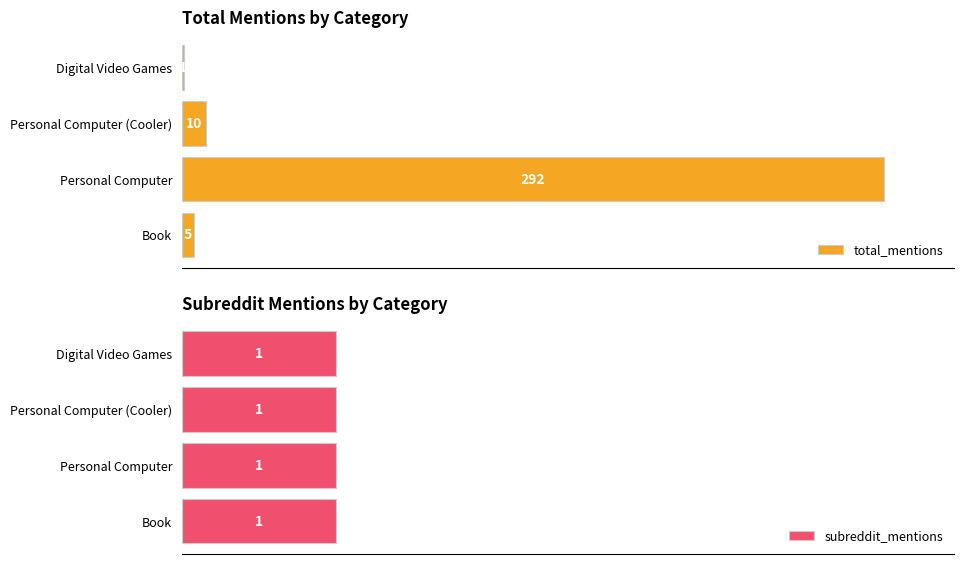

Where is total_mentions nearest to the value 146?

Personal Computer (Cooler)